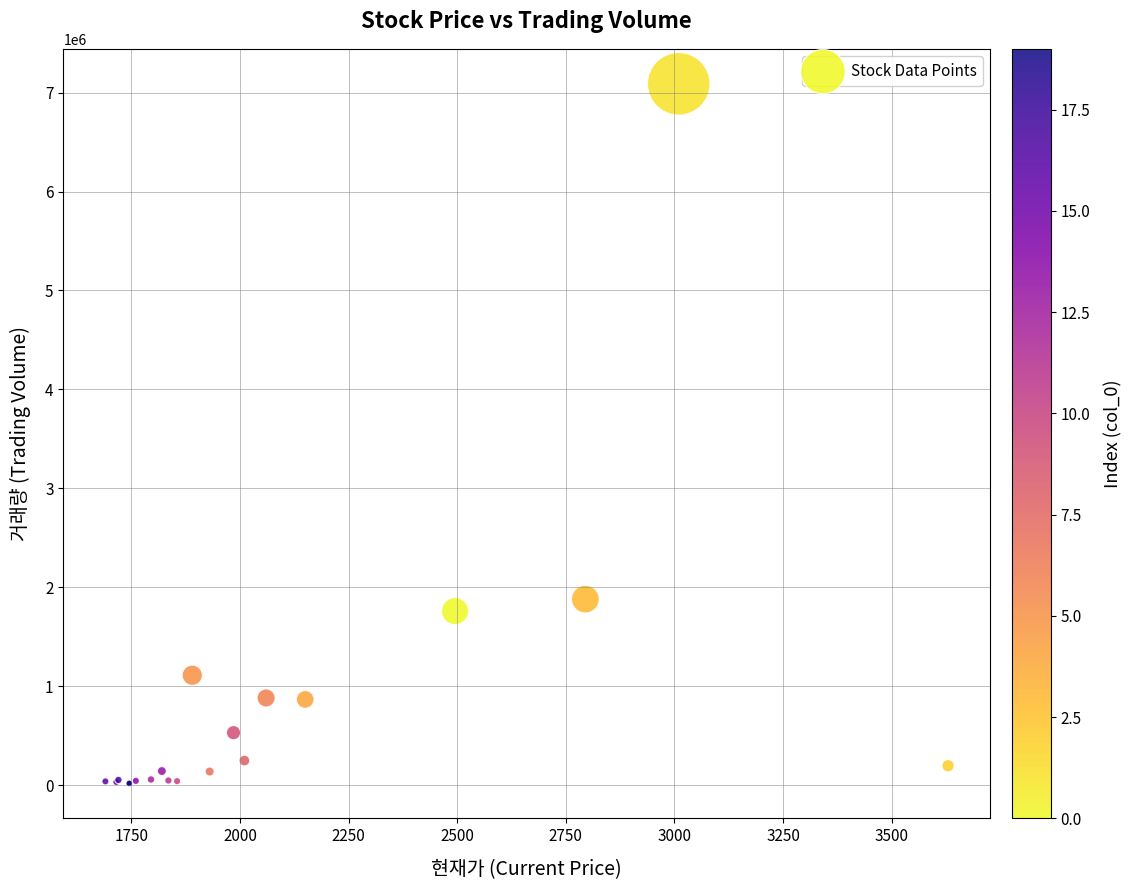

What Y value in the scatter plot is closest to 3554082?

1881922